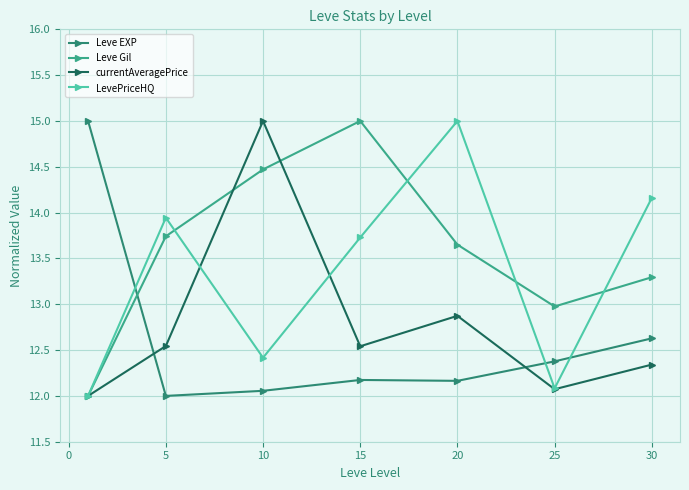

After their last crossing, which series has the higher values: Leve EXP or currentAveragePrice?

Leve EXP